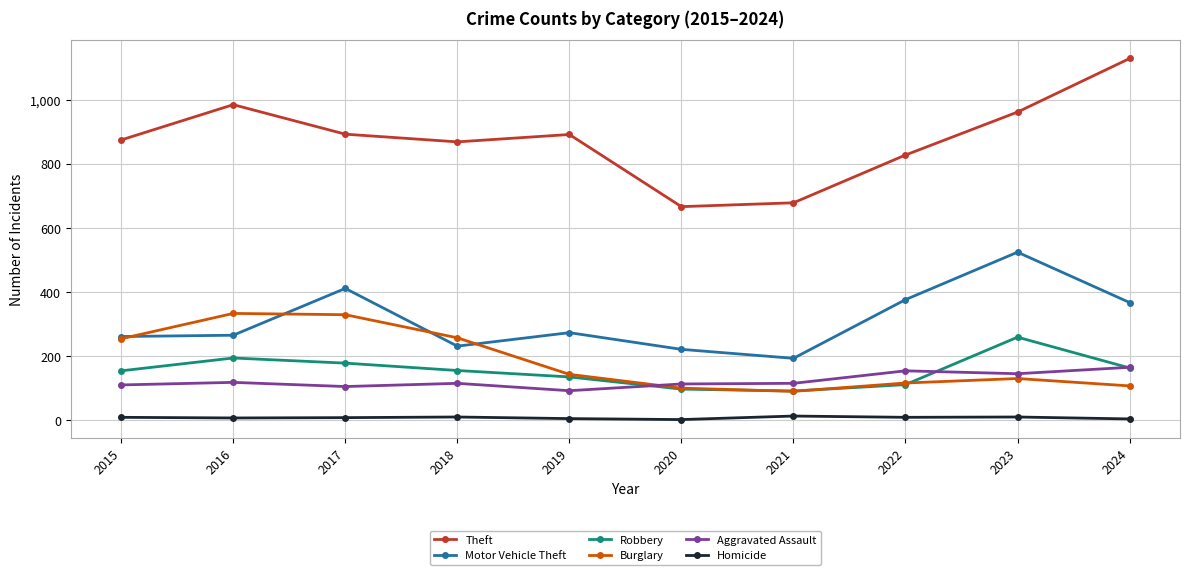

Rank the series by their maximum value, from highest to lowest.

Theft, Motor Vehicle Theft, Burglary, Robbery, Aggravated Assault, Homicide